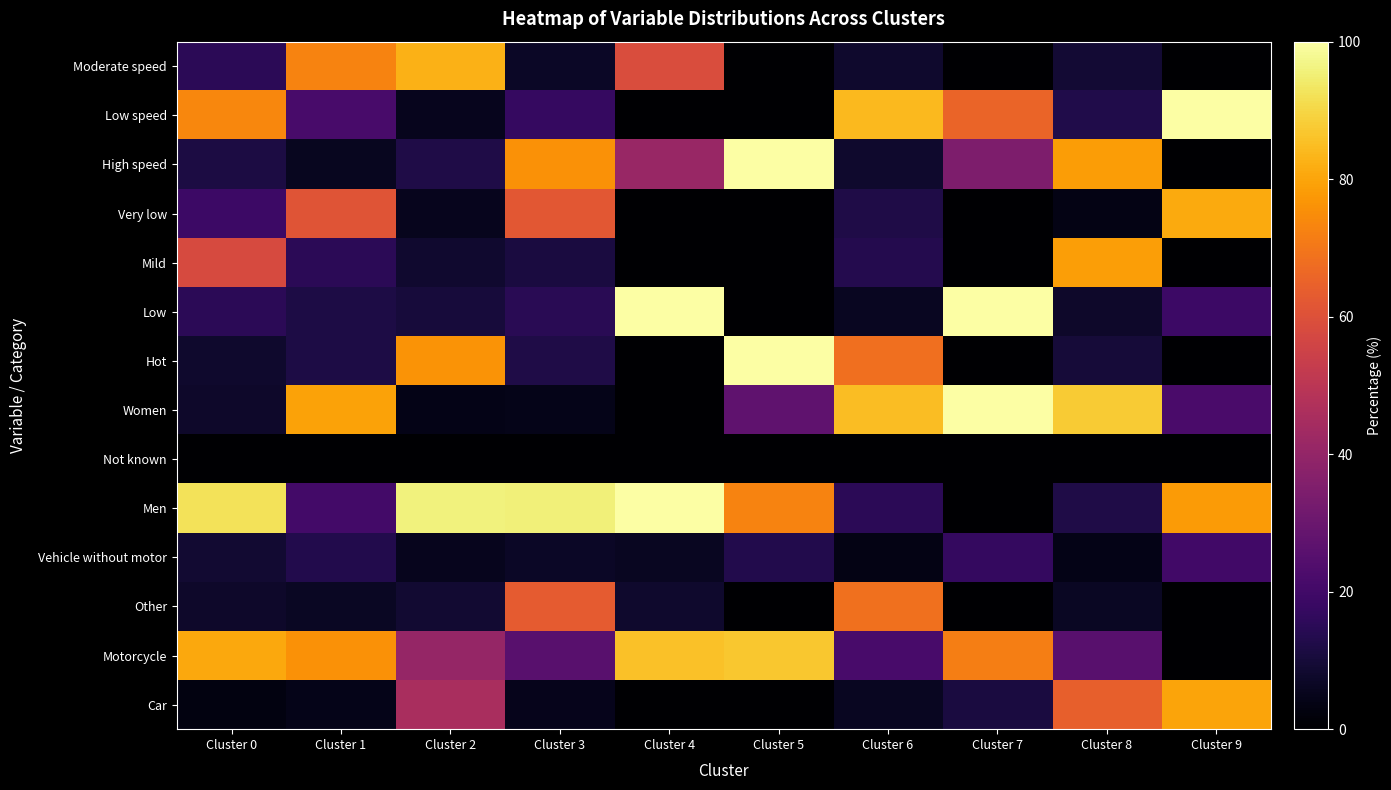

At which category is the sum across all series the highest?

Cluster 0